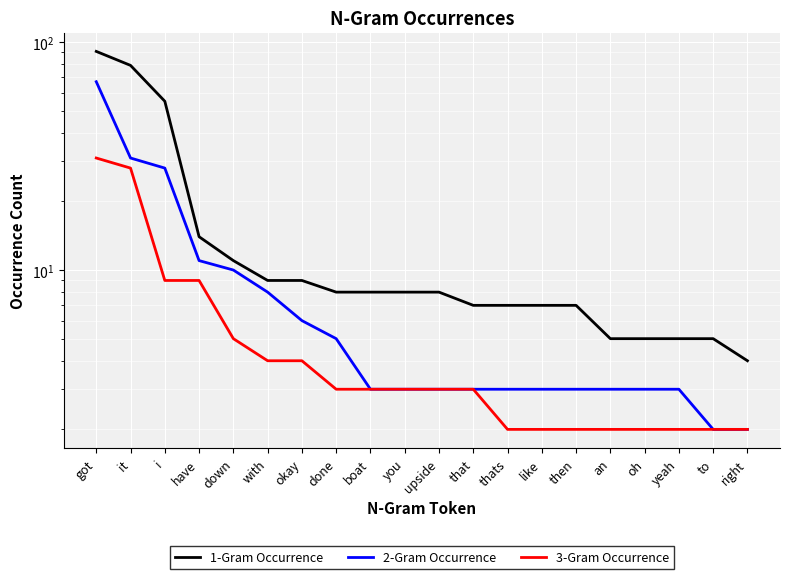

Which has a higher value, like or to?

like